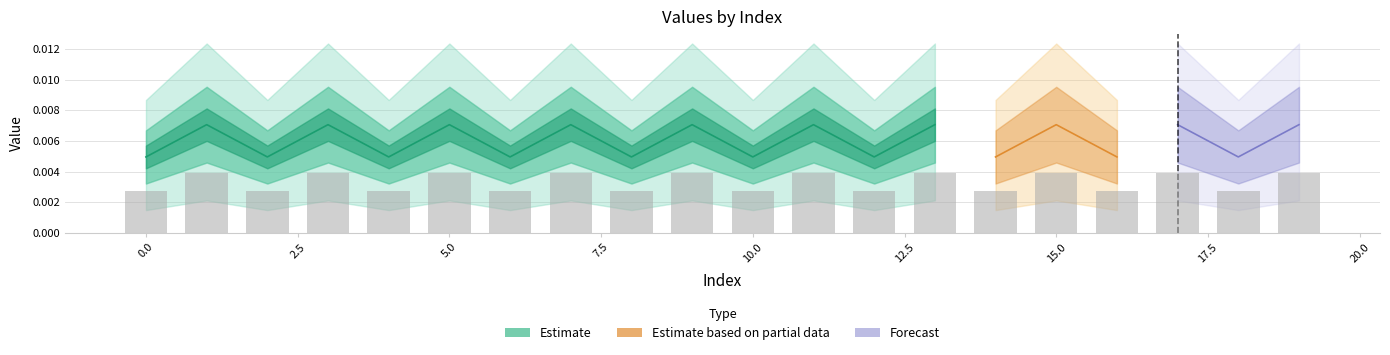

How many bars are there in total?

20